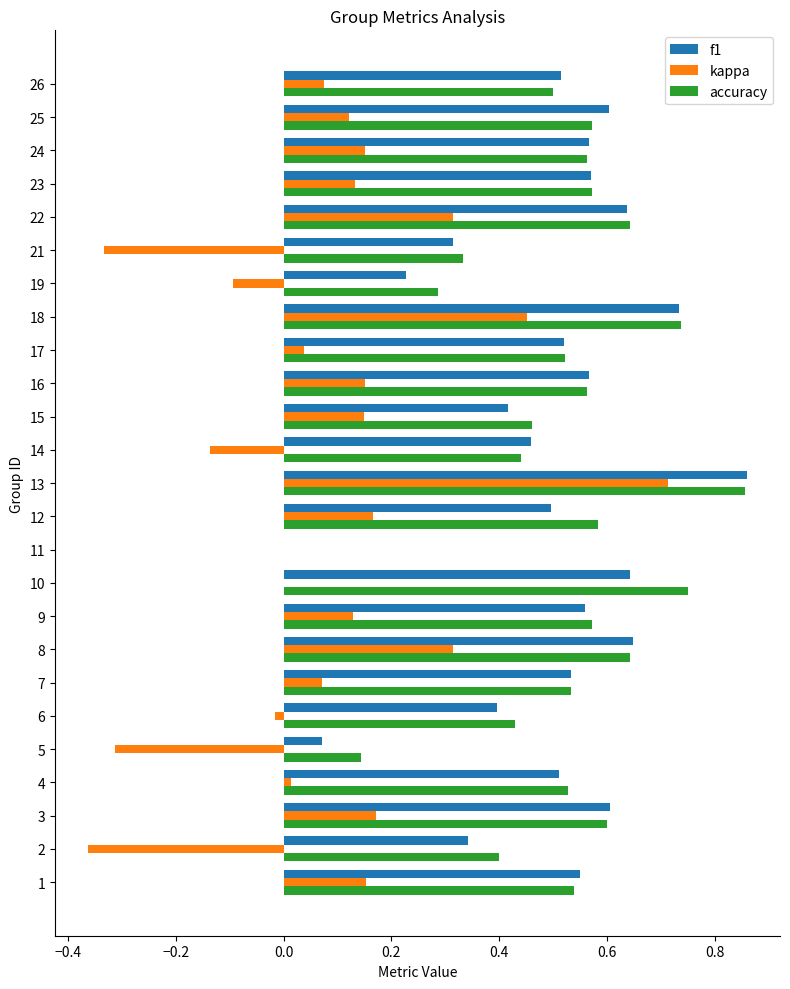

What is the sum of the accuracy values at 5 and 13?

1.0